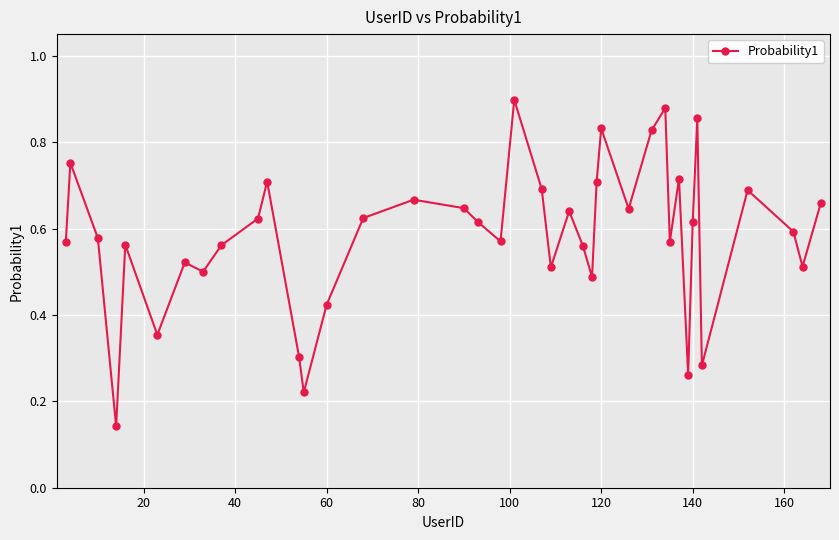

Count the values in the range 0 to 1.

40